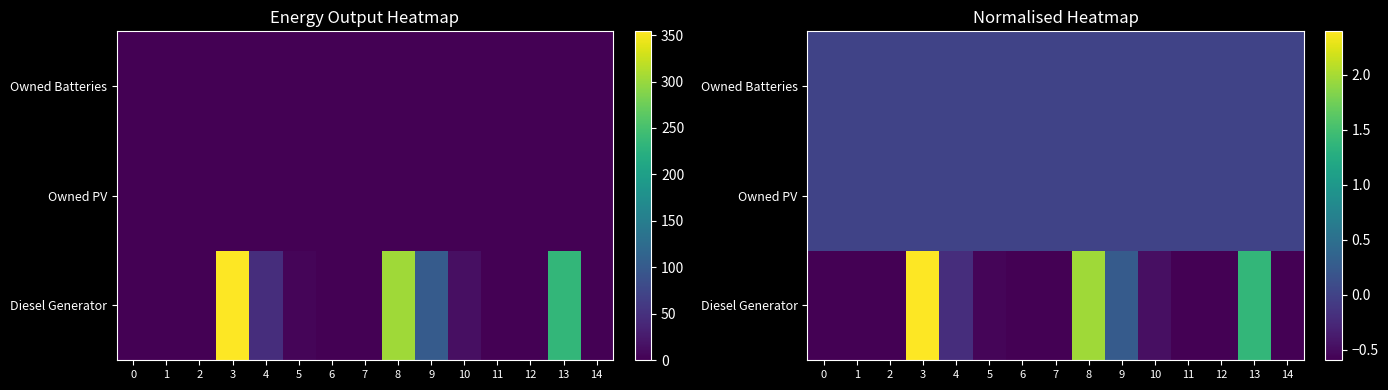

What is the difference between the highest and lowest values at 5?

0.6